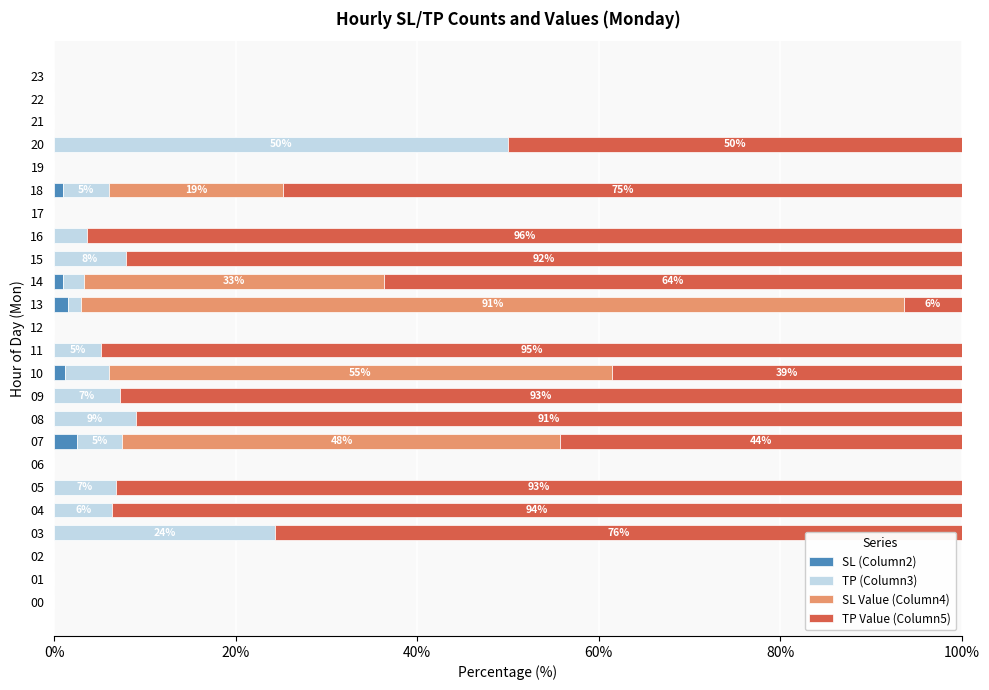

What is the total value across all series at 20?

100.0